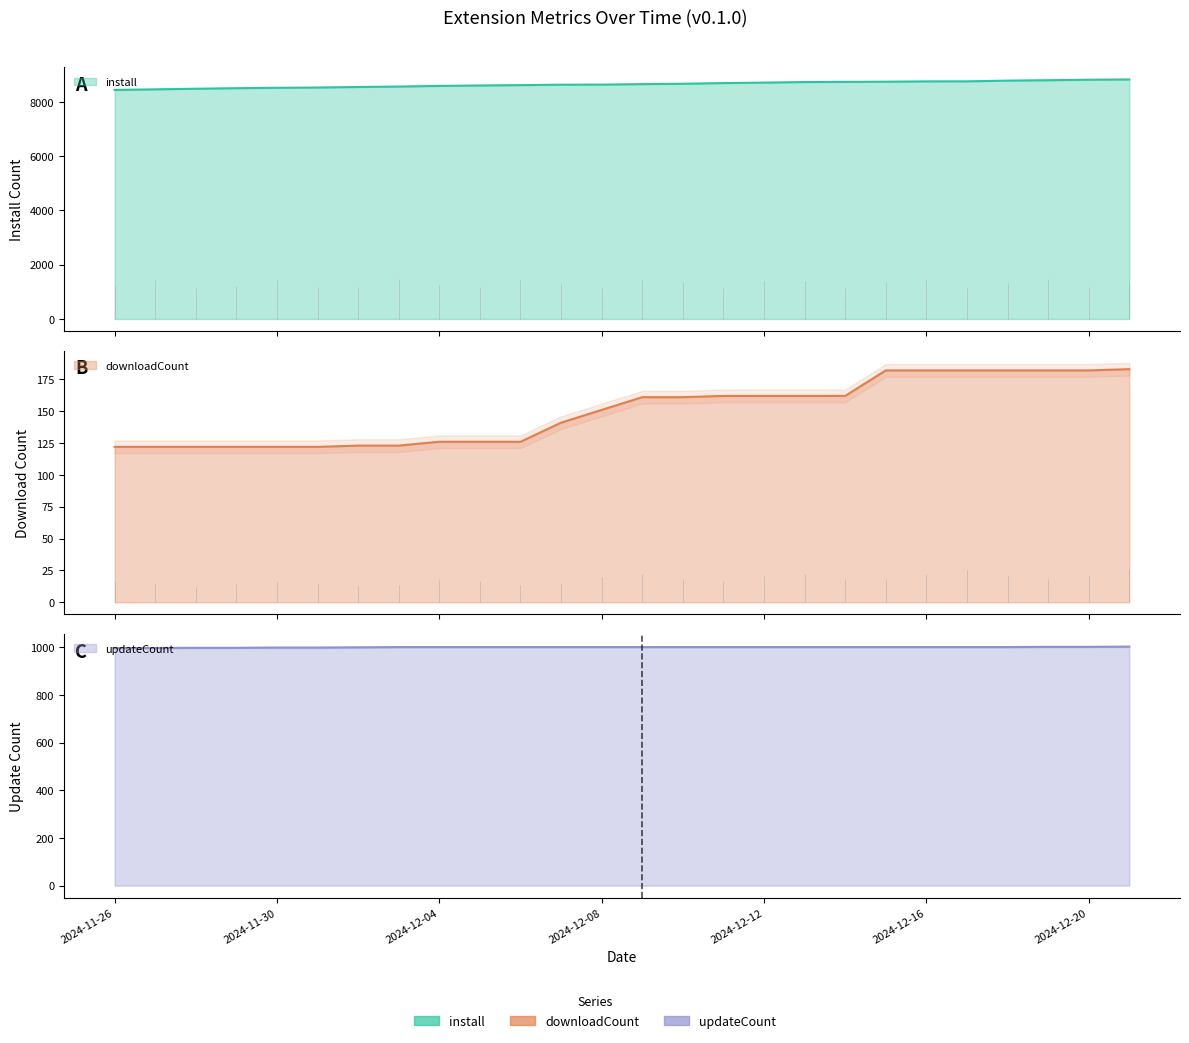

What are all the series names shown in the legend?

install, downloadCount, updateCount